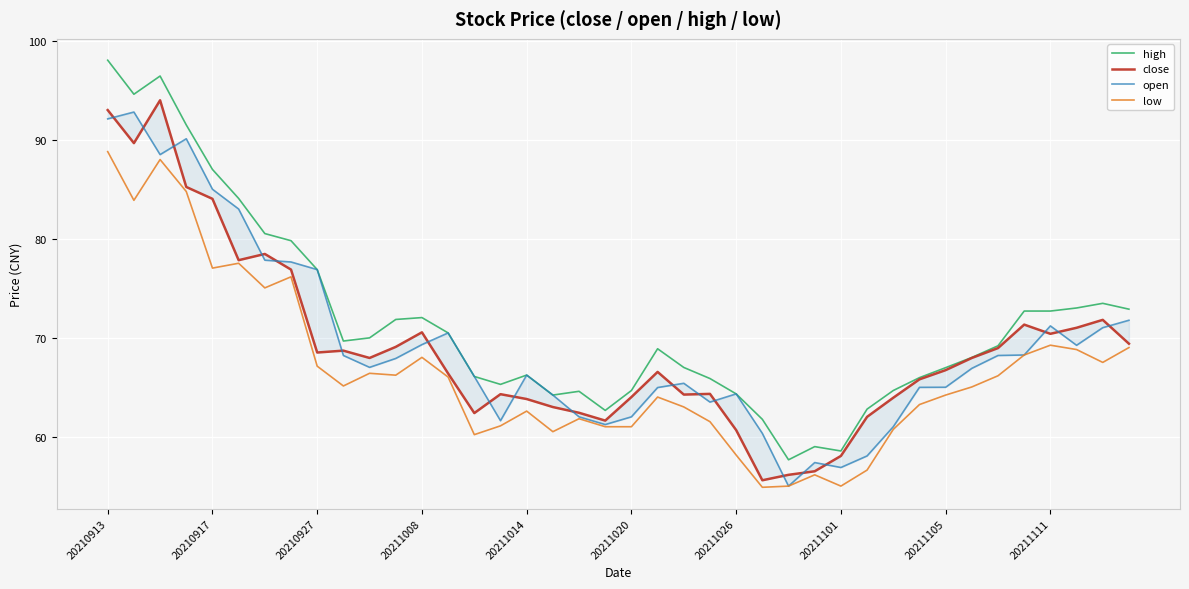

Rank the series at 15 from lowest to highest value.

low, open, close, high